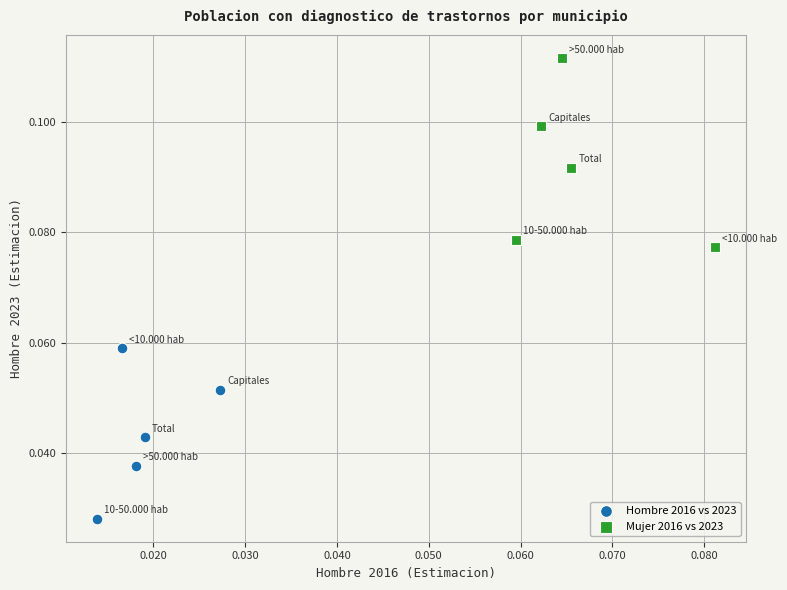

Which series reaches the maximum Y coordinate?

Mujer 2016 vs 2023